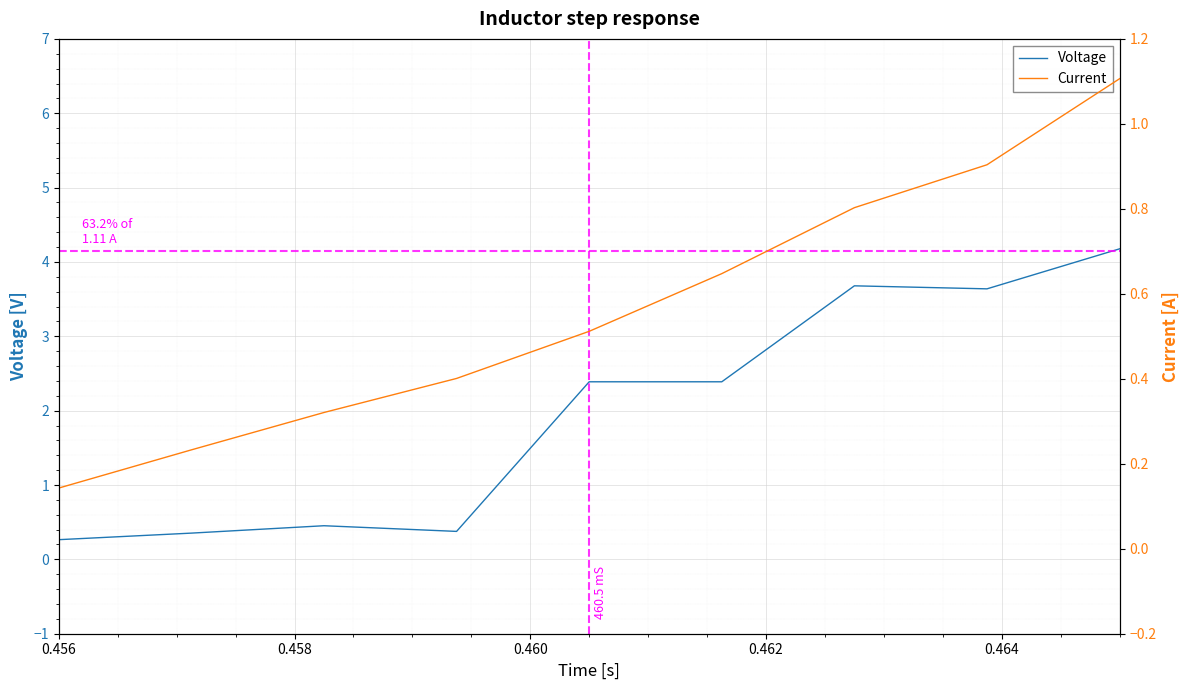

What is the maximum value for Voltage?

4.2